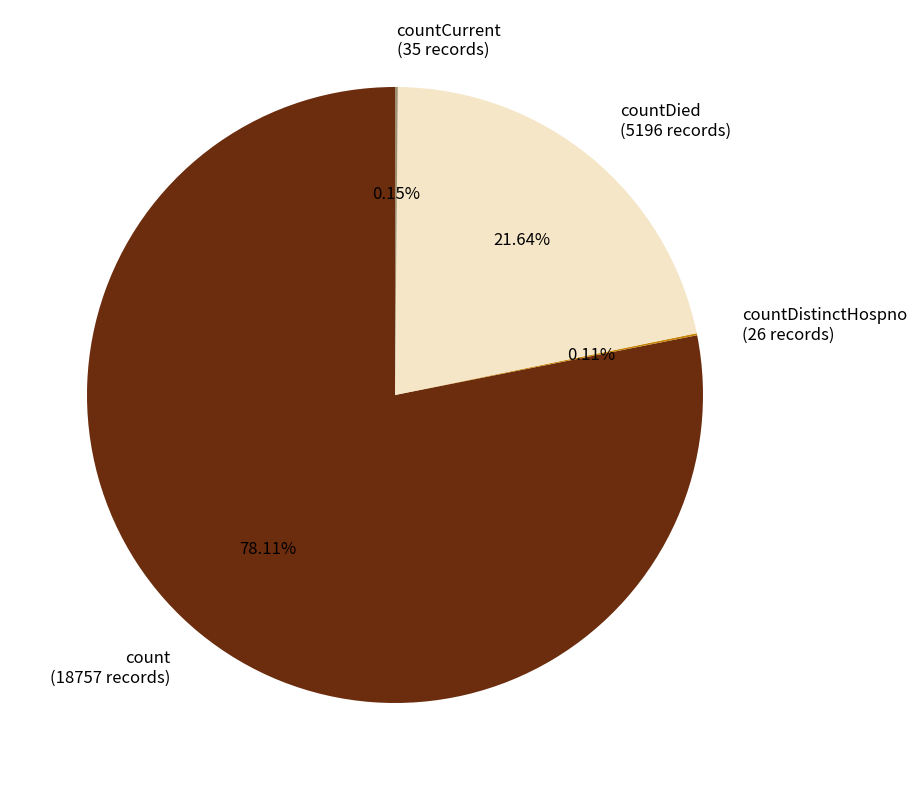

Is there any slice that represents more than half of the pie?

Yes